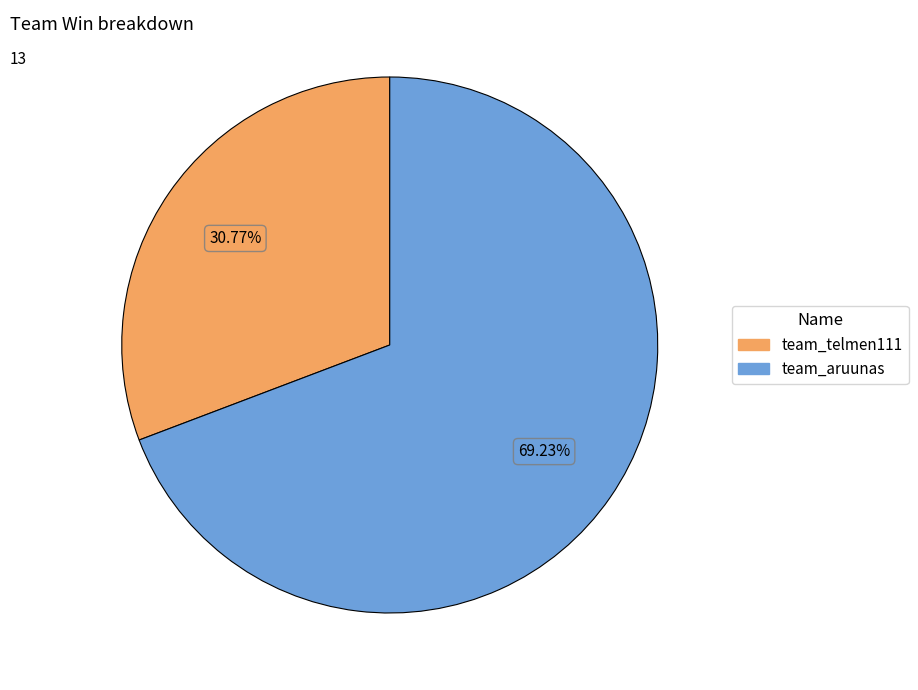

Count the number of slices in the pie.

2